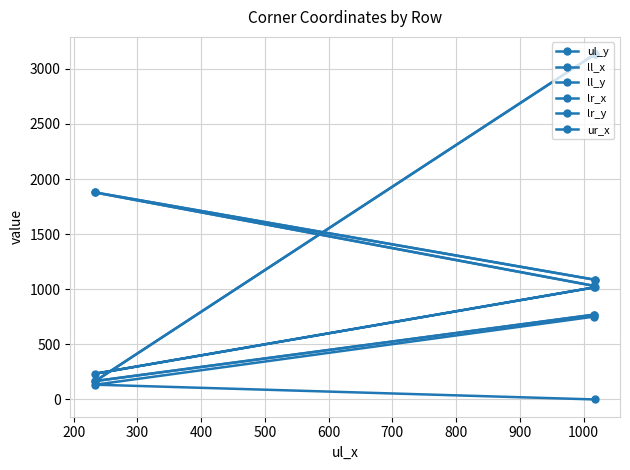

Reading left to right, what are all the values shown in this chart?

ul_y: 0	134	751
ll_x: 1018	234	1016
ll_y: 3133	167	769
lr_x: 1086	1878	1031
lr_y: 3133	167	769
ur_x: 1086	1878	1031